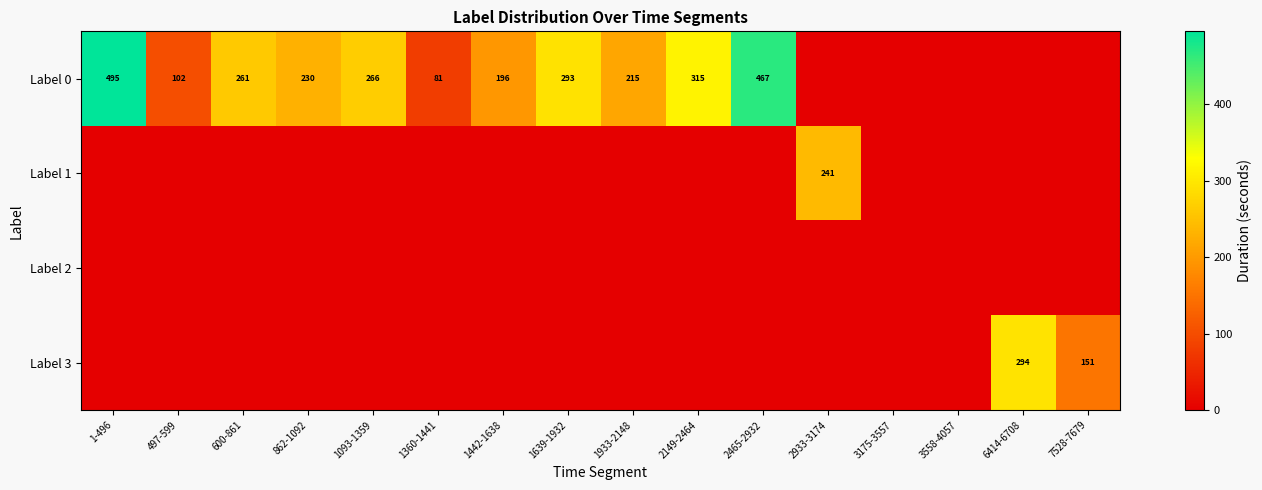

Count the number of categories in the chart.

16